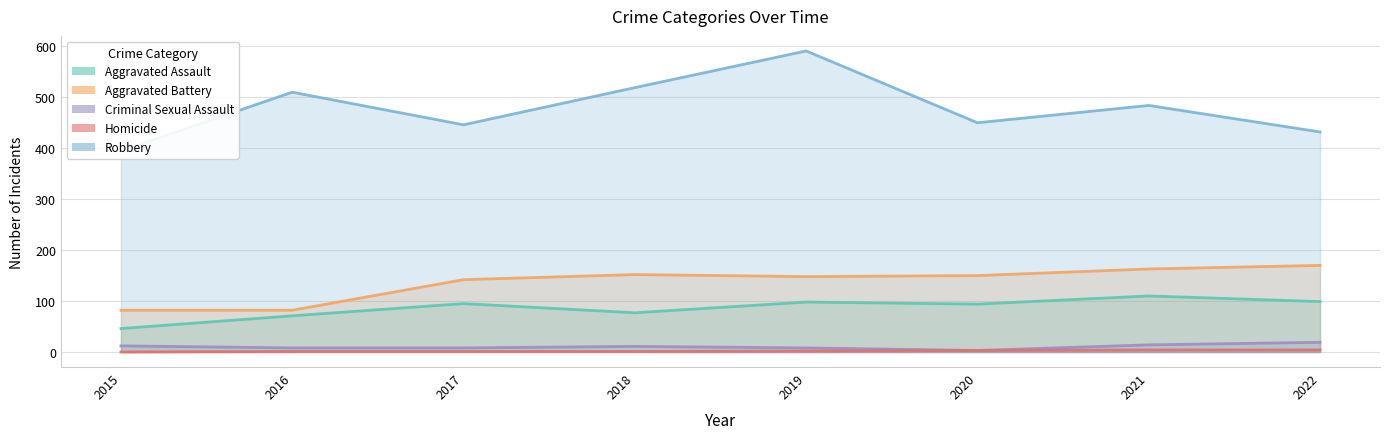

Where is the first local maximum for Criminal Sexual Assault?

2018